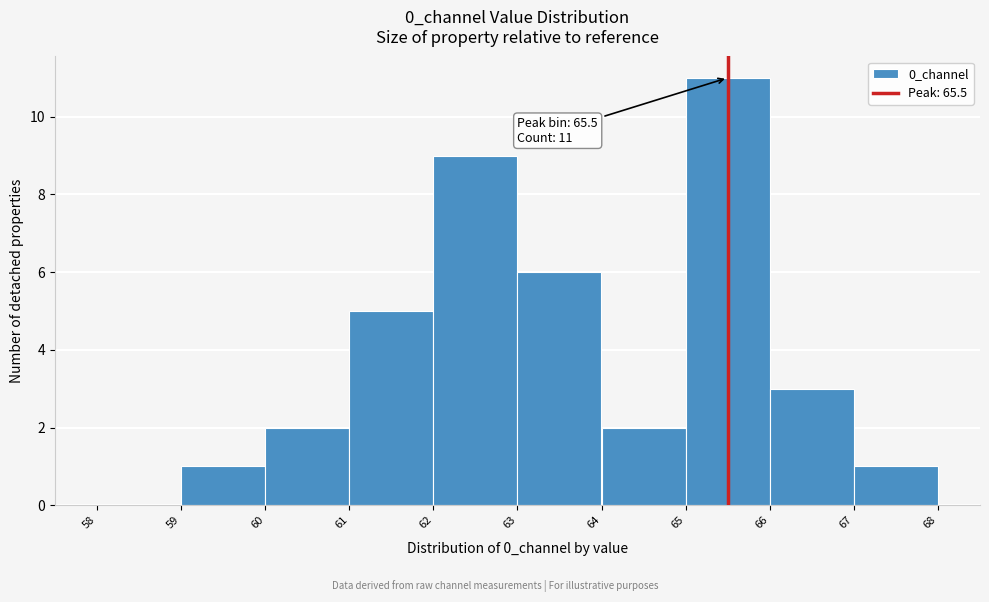

Over which range of the x-axis is the bar tallest?

65 to 66